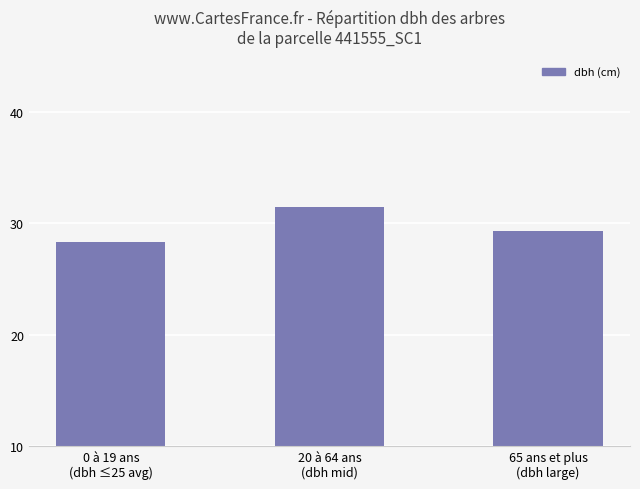

True or false: the data shows 39.1 at 0 à 19 ans
(dbh ≤25 avg).

False